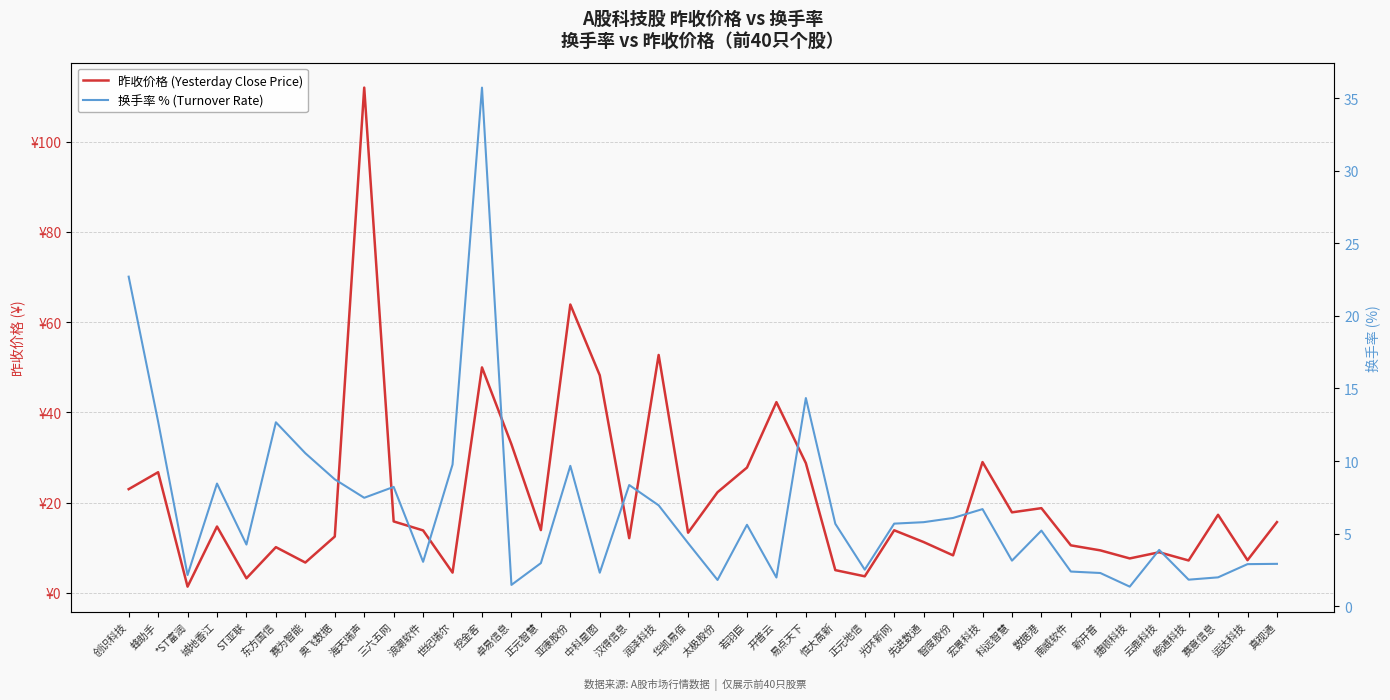

Is it true that 昨收价格 (Yesterday Close Price) equals 13.9 at 光环新网?

True